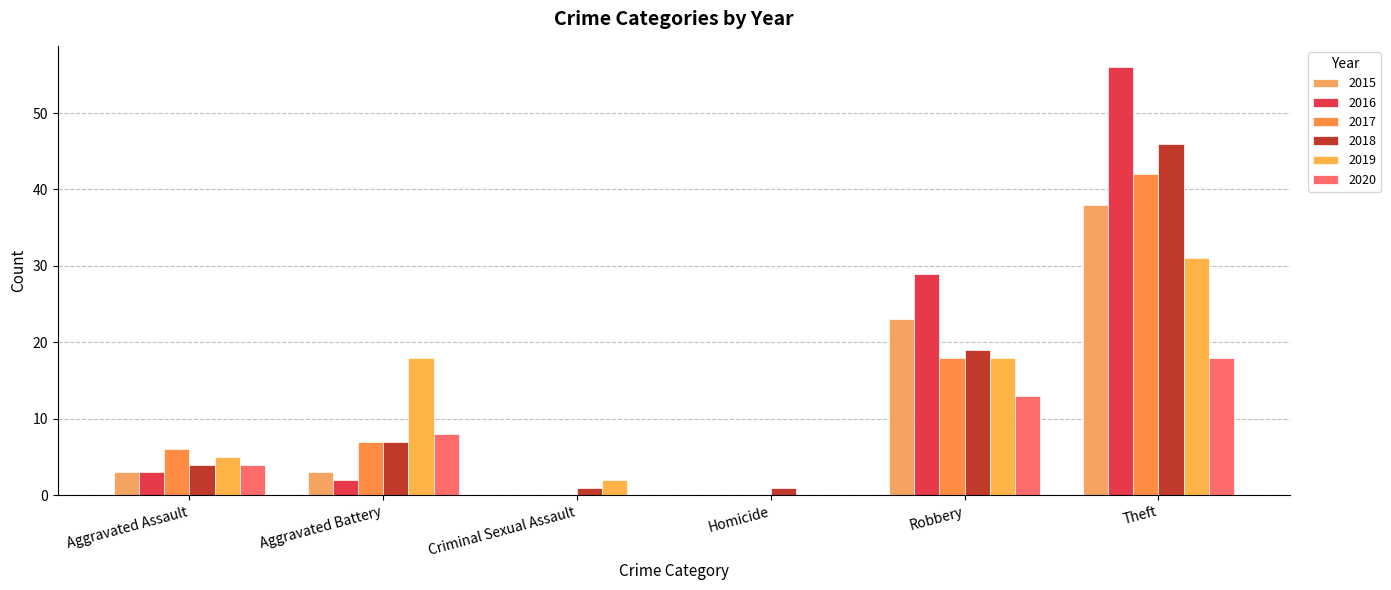

Reading left to right, list all the values displayed in this chart.

2015: 3	3	0	0	23	38
2016: 3	2	0	0	29	56
2017: 6	7	0	0	18	42
2018: 4	7	1	1	19	46
2019: 5	18	2	0	18	31
2020: 4	8	0	0	13	18